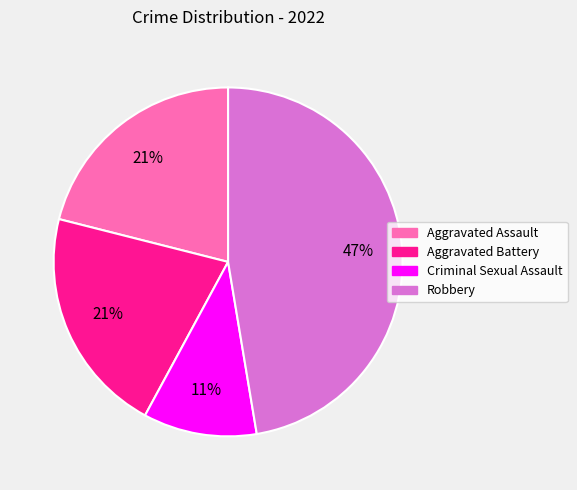

Is it true that Aggravated Assault is 21% of the pie?

True